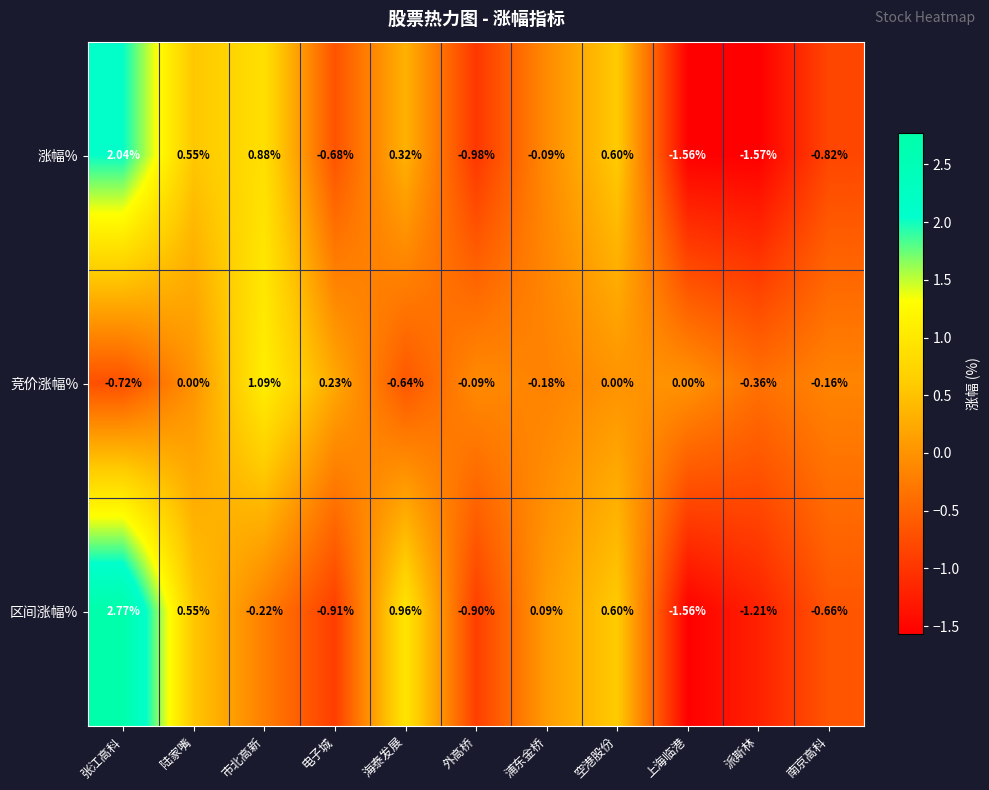

Which category has the lowest value in the 涨幅% series?

派斯林